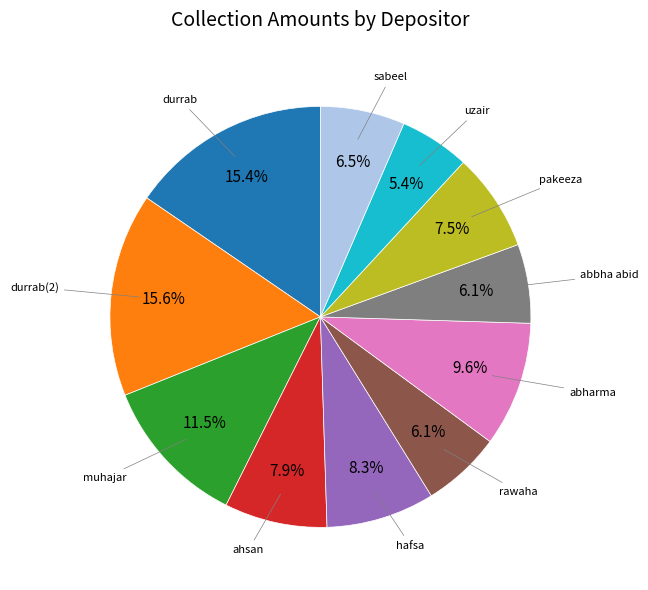

Count the number of slices in the pie.

11